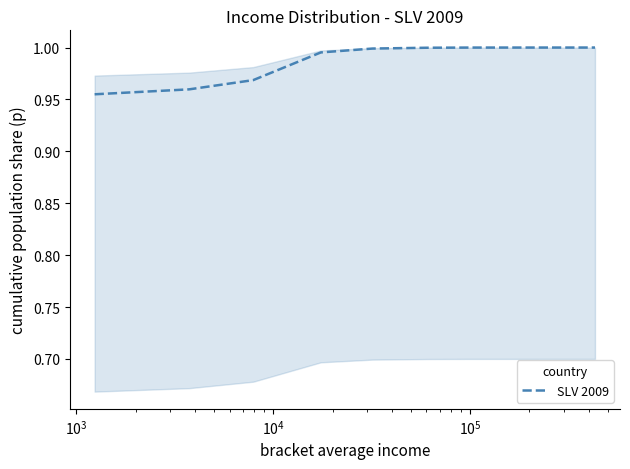

Does the chart display data point markers on the line(s)?

No